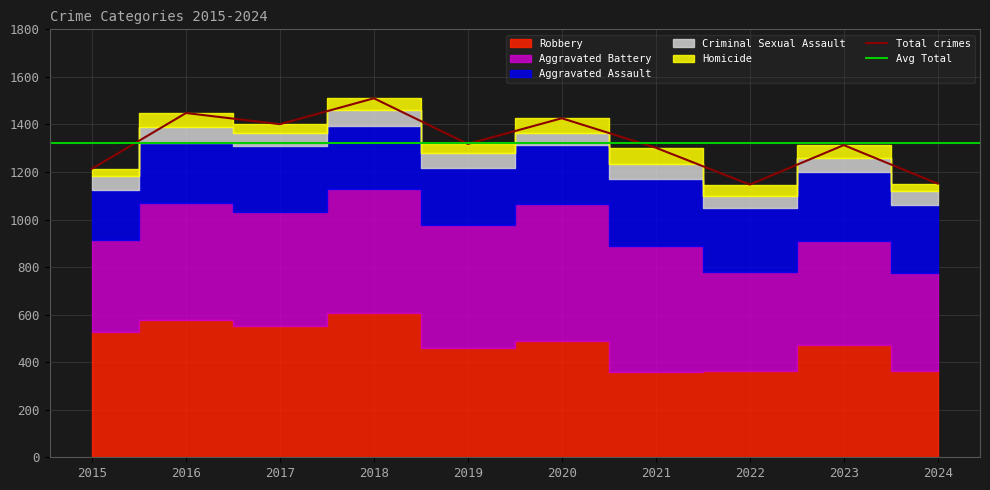

At which category is the sum across all series the highest?

2018